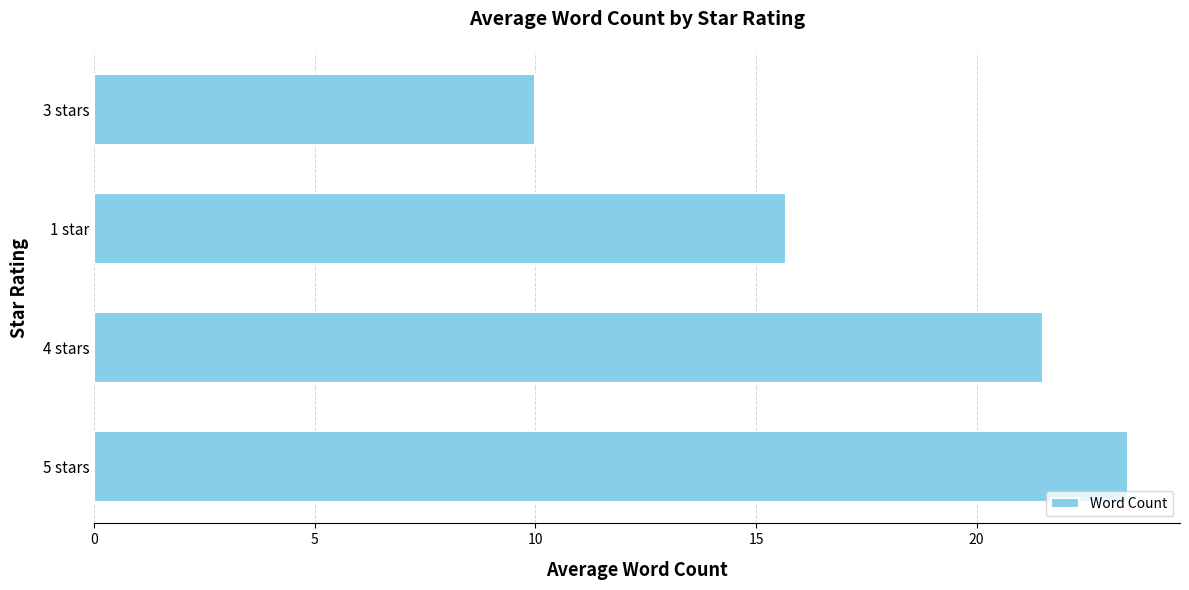

What is the ratio of the value at 1 star to the value at 5 stars?

0.7